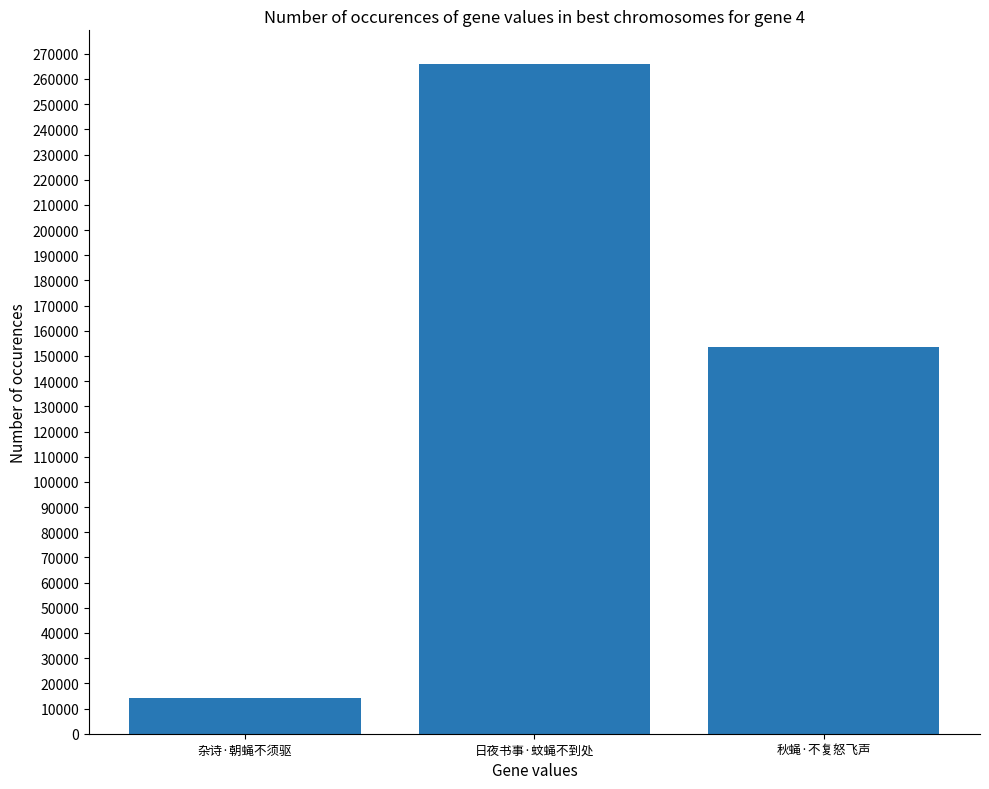

Where does the data first go above 153387?

日夜书事·蚊蝇不到处